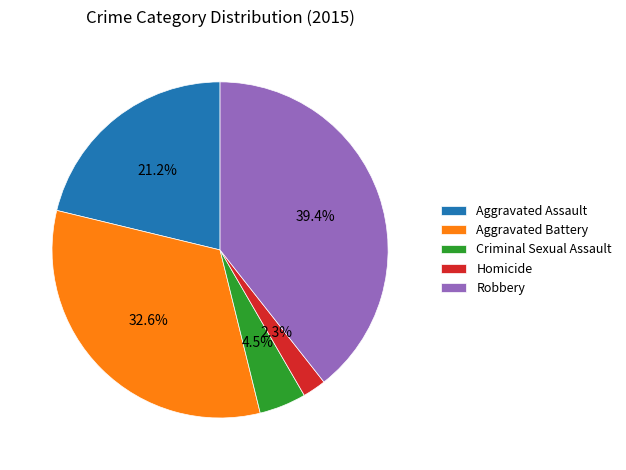

Is there a majority slice in this chart?

No